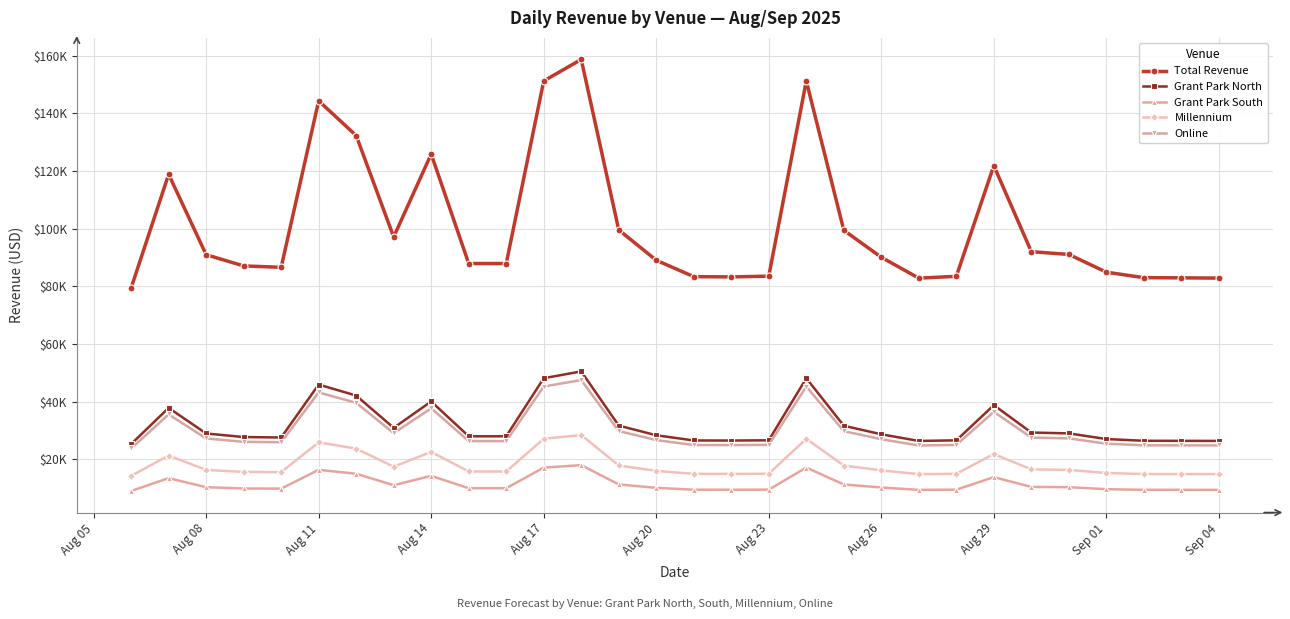

What is the difference between the second highest and minimum values in the Online series?

21487.1